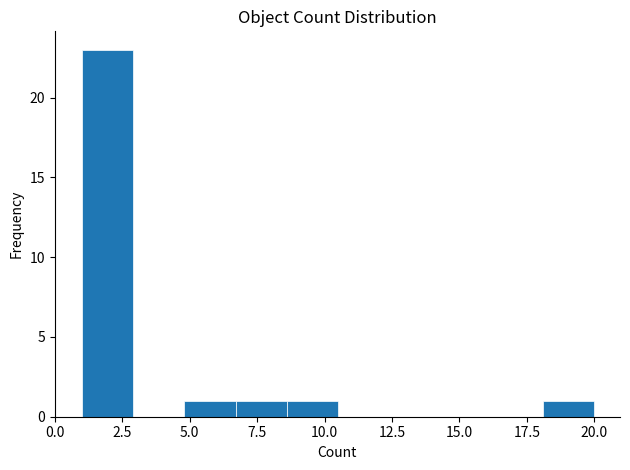

Around what value on the x-axis is the tallest bar? Give the approximate position of its centre, as read against the axis.

2.0